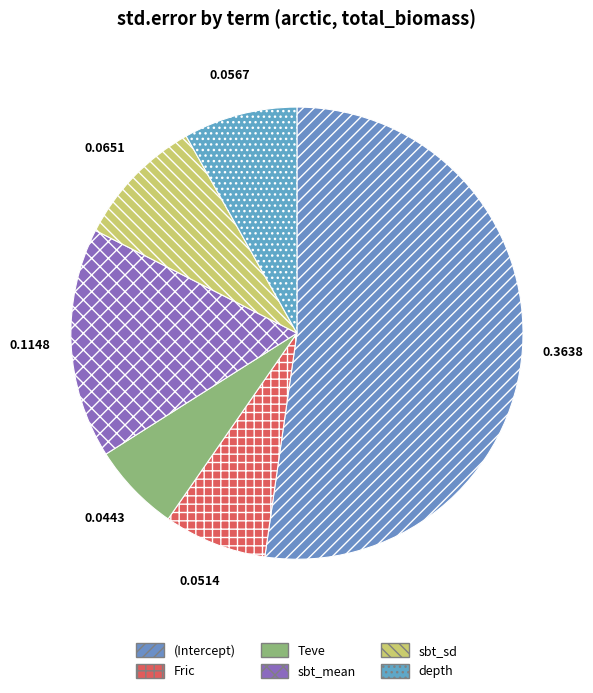

How many segments does this pie chart have?

6